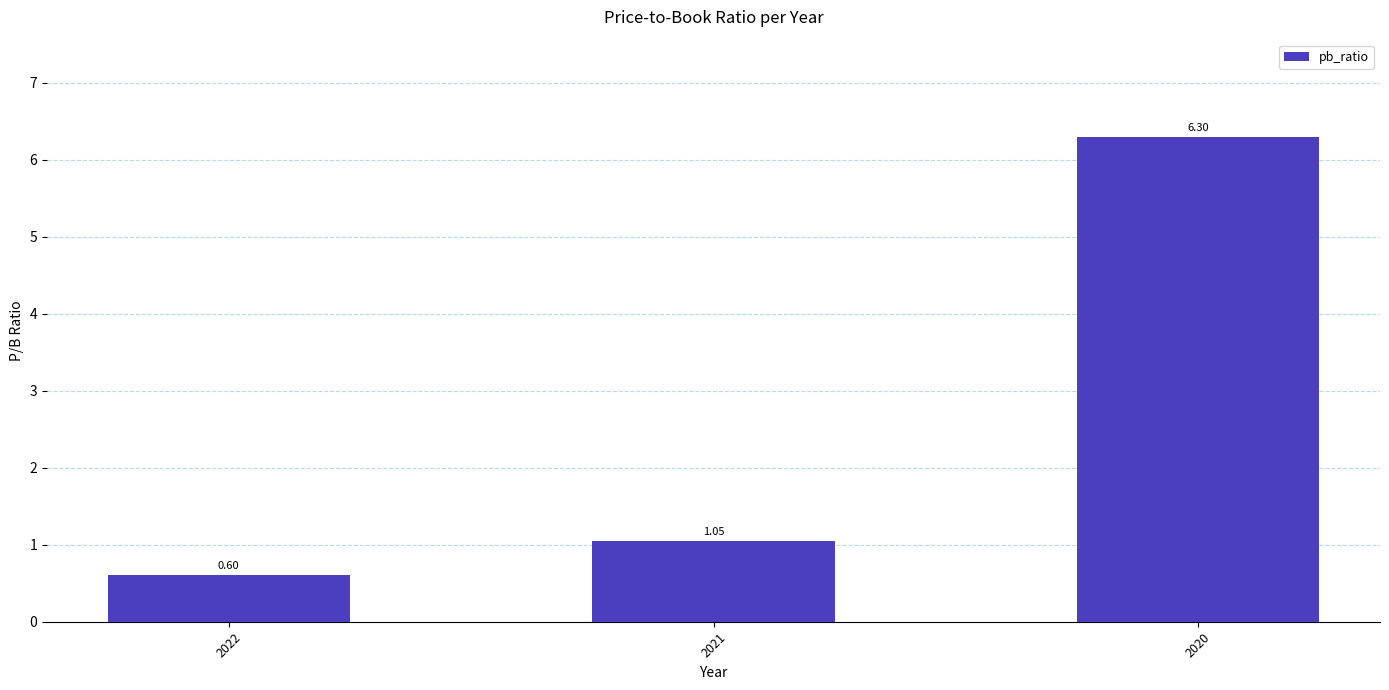

Between 2020 and 2021, which is larger?

2020